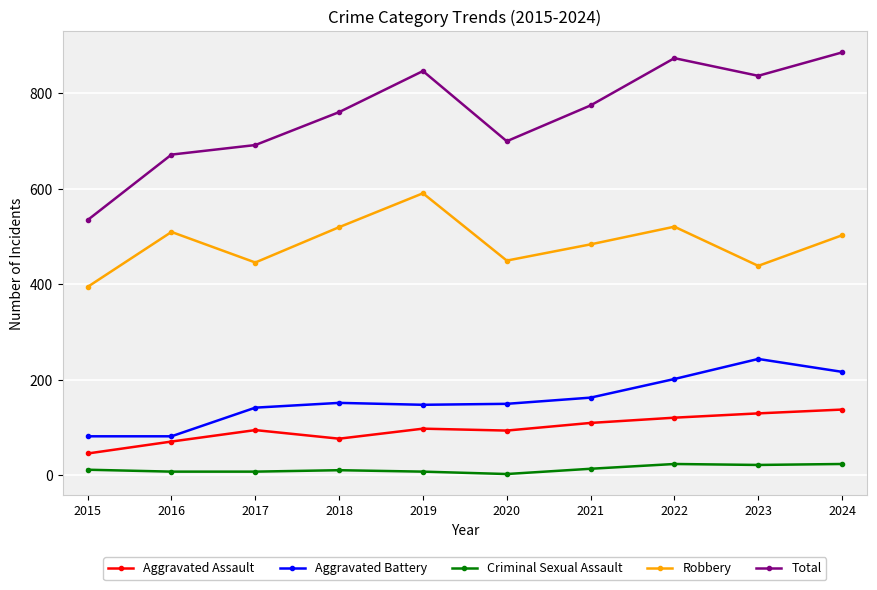

Which series has the largest range (max minus min)?

Total